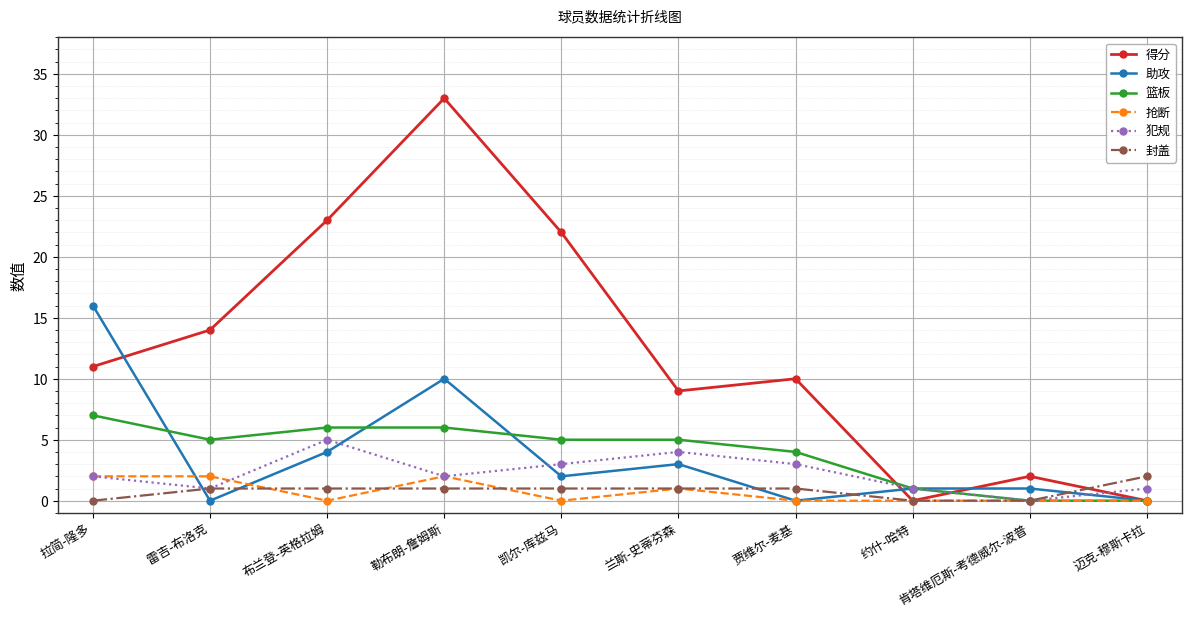

Count the number of categories in the chart.

10